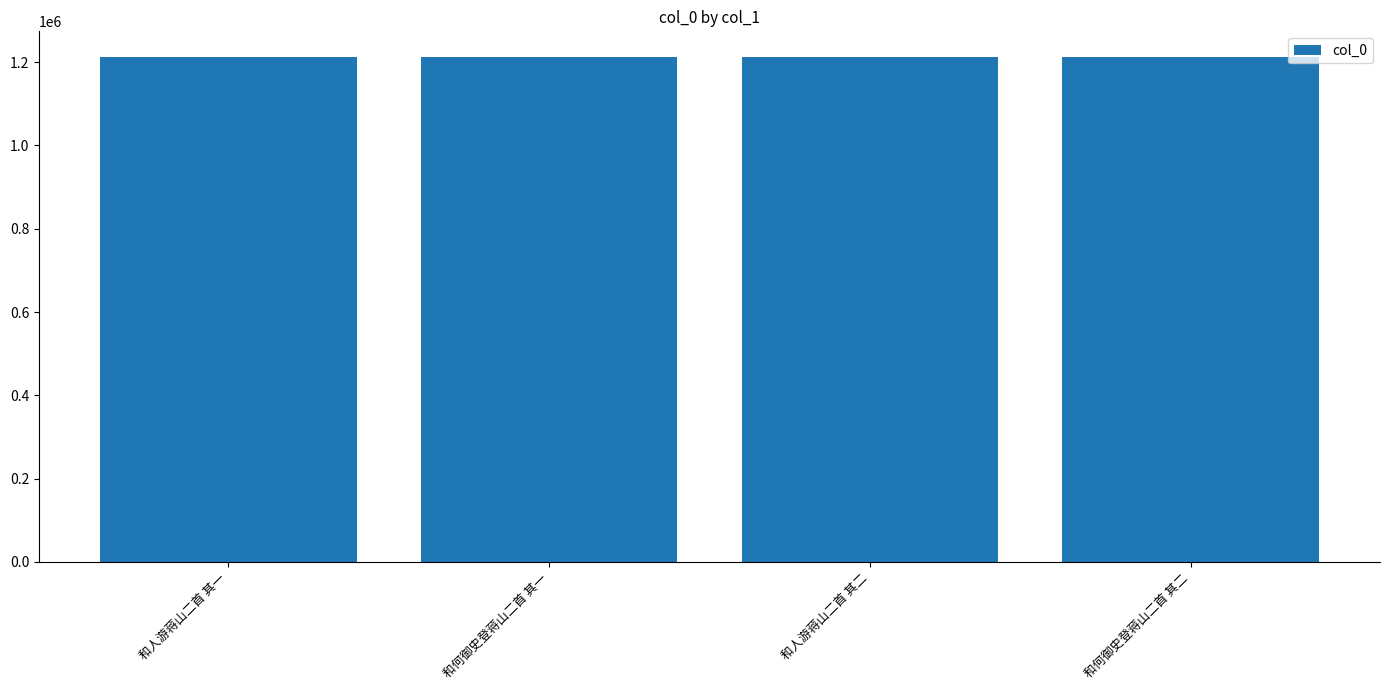

What is the label of the 1st bar from the right?

和何御史登蒋山二首 其二